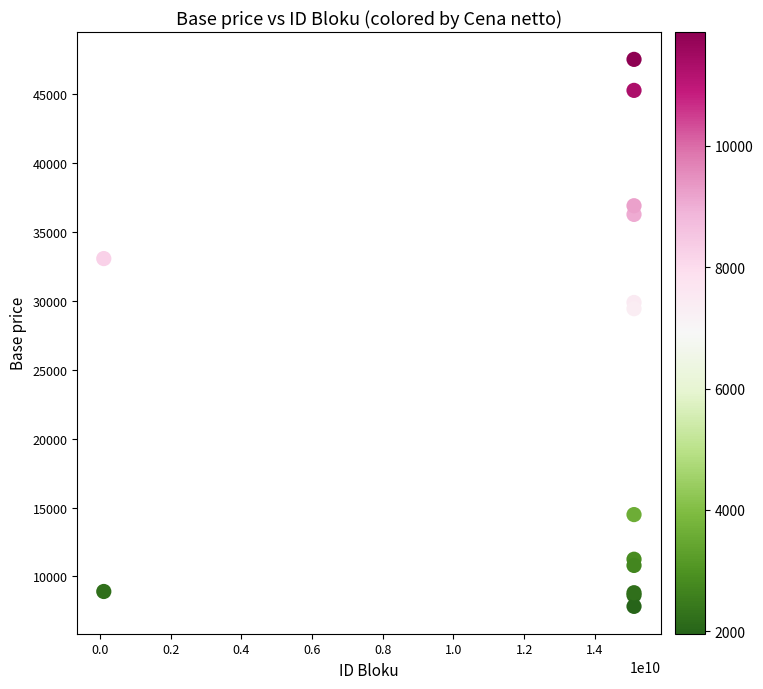

What Y value in the scatter plot is closest to 27675?

29430